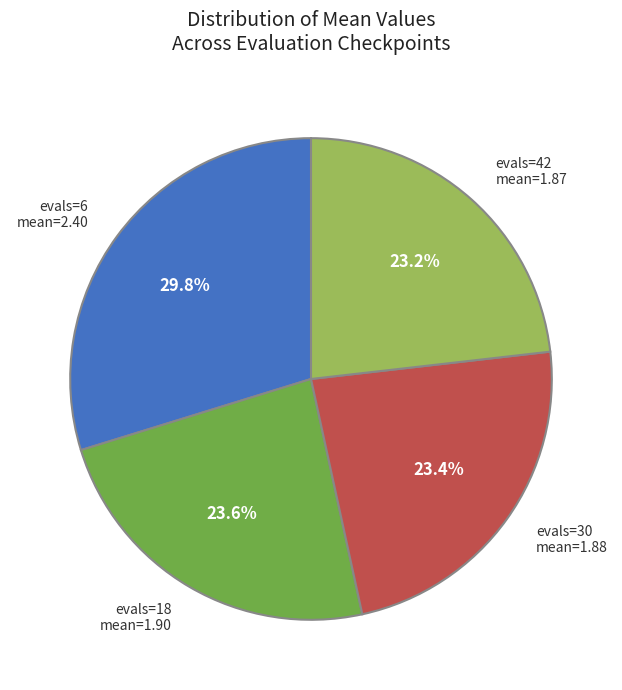

To the nearest percent, what is the combined percentage of 42 and 30?

47%